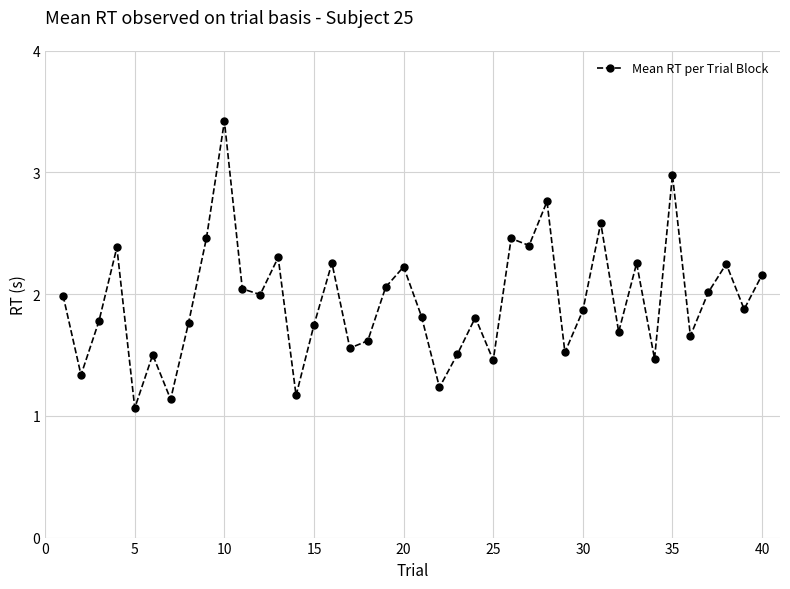

What is the minimum value shown in the chart?

1.1